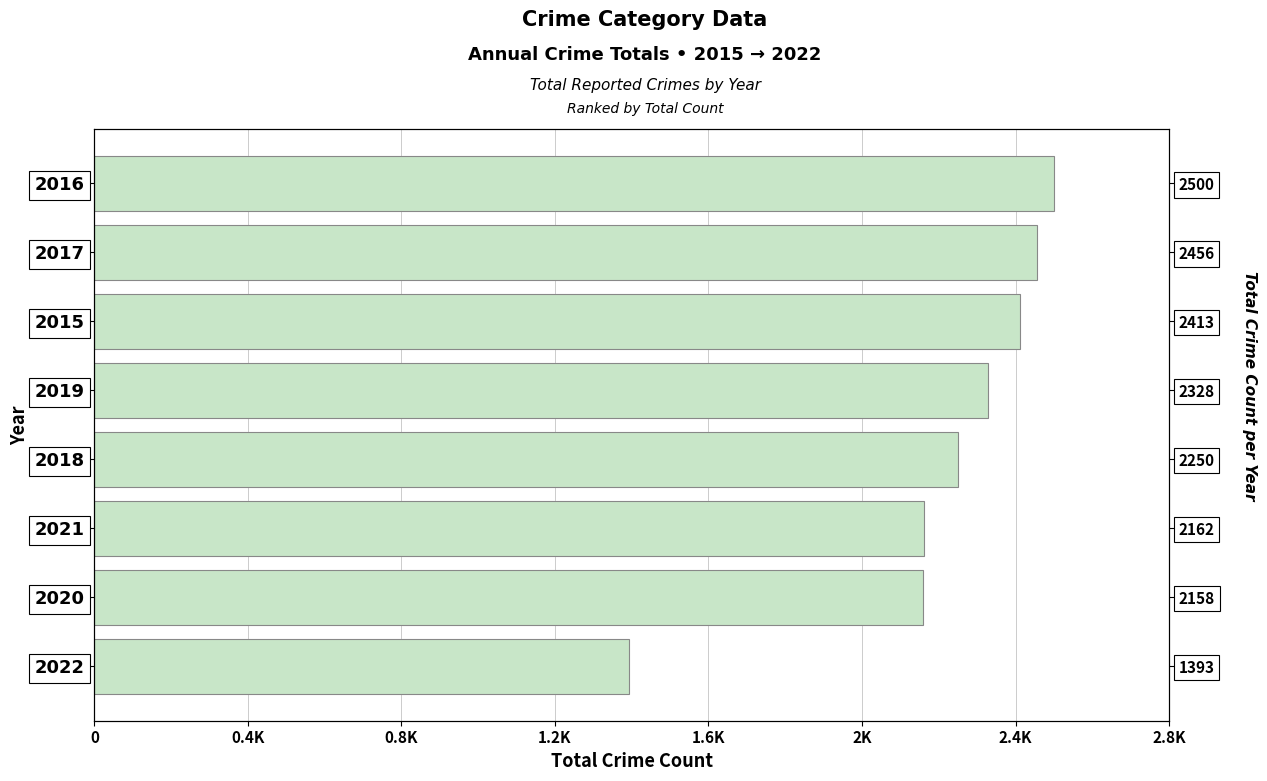

The chart shows a value of 1399 at 2018. True or false?

False